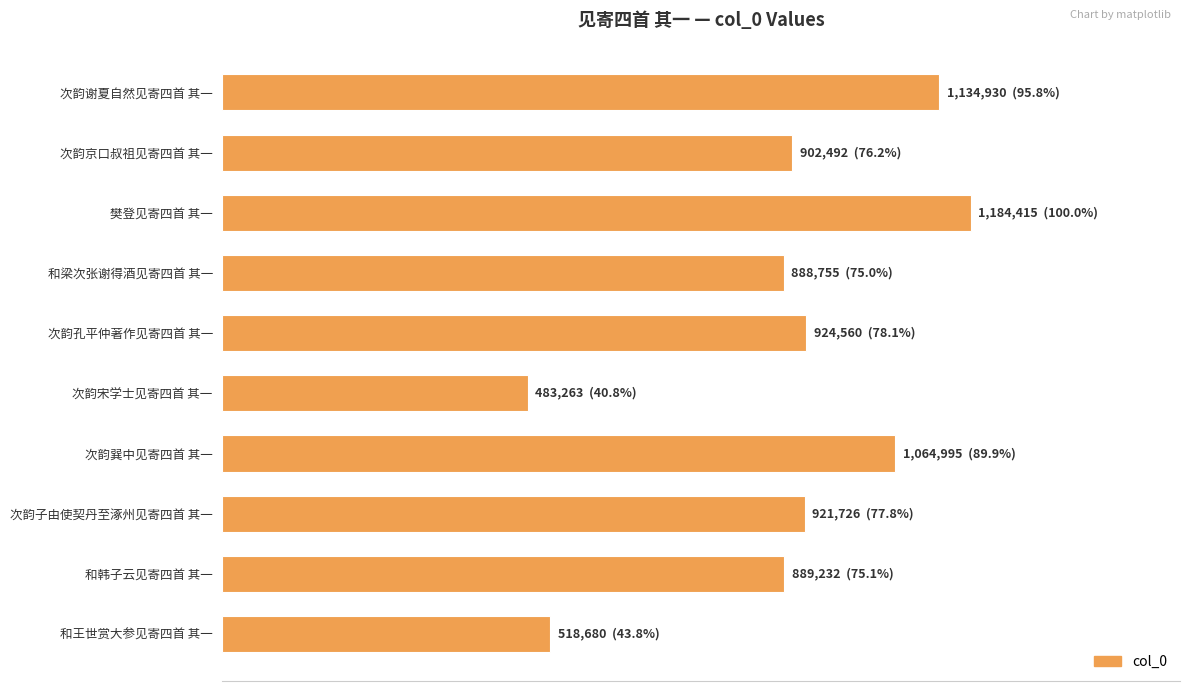

Which label corresponds to the smallest value in the chart?

次韵宋学士见寄四首 其一